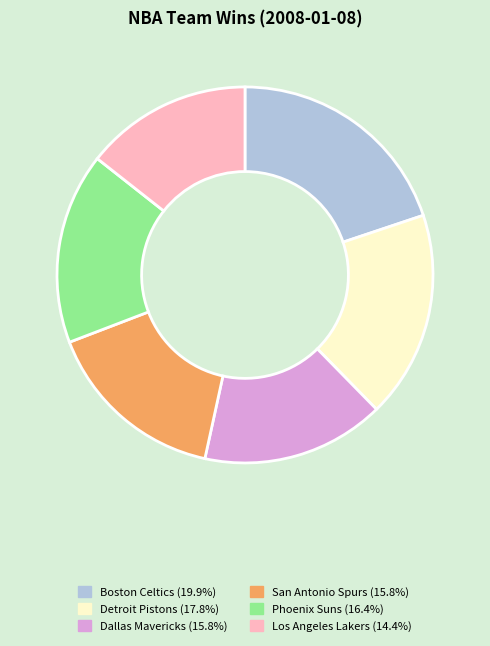

True or false: Boston Celtics accounts for 28% of the total.

False